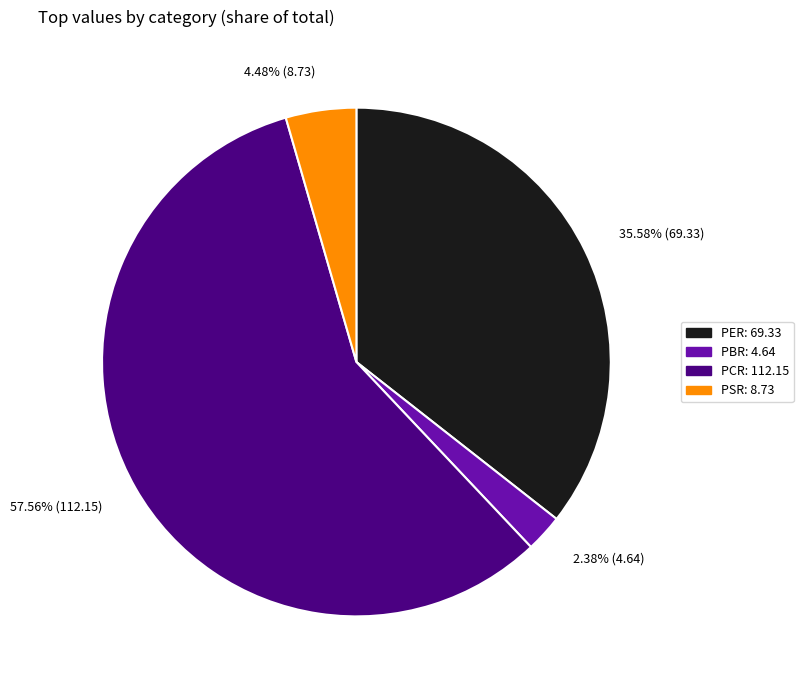

Between PER and PSR, which is larger?

PER